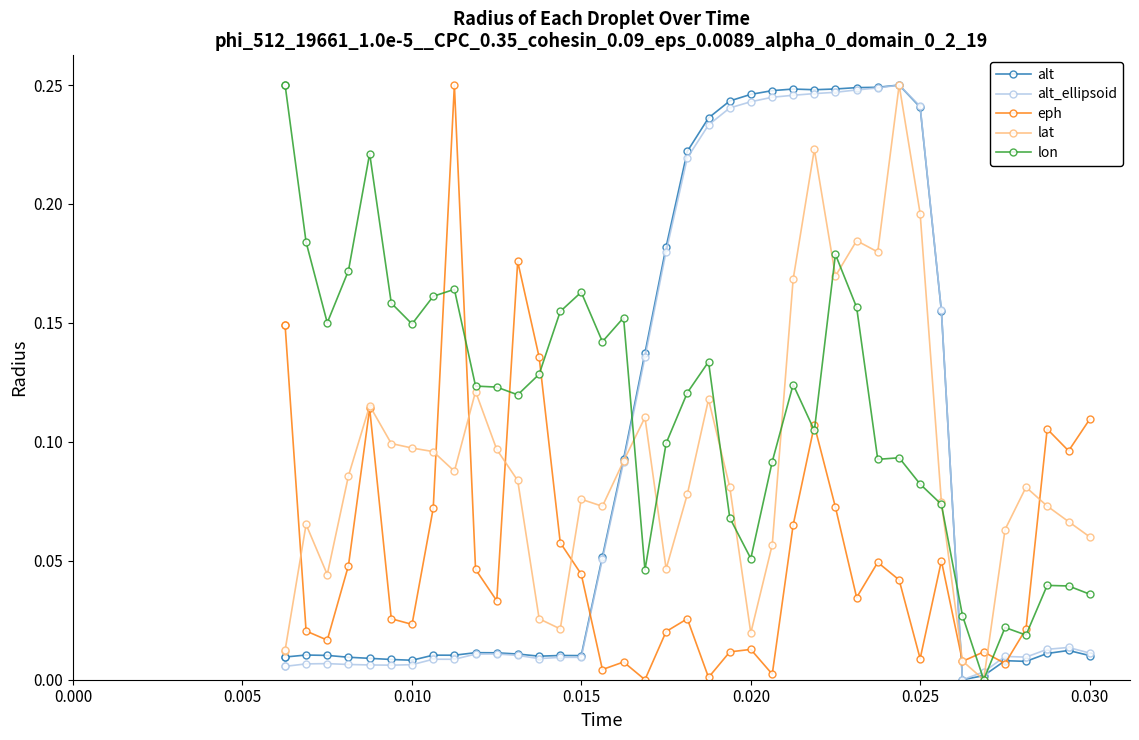

Which series has the largest total across all categories?

lon